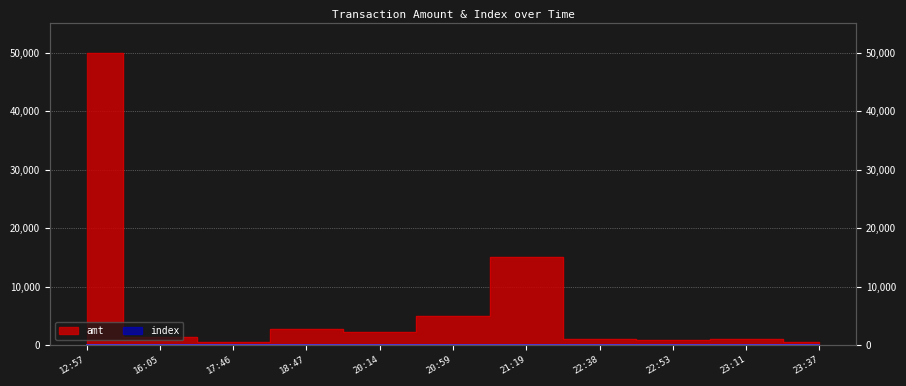

True or false: index and amt cross at least once.

False